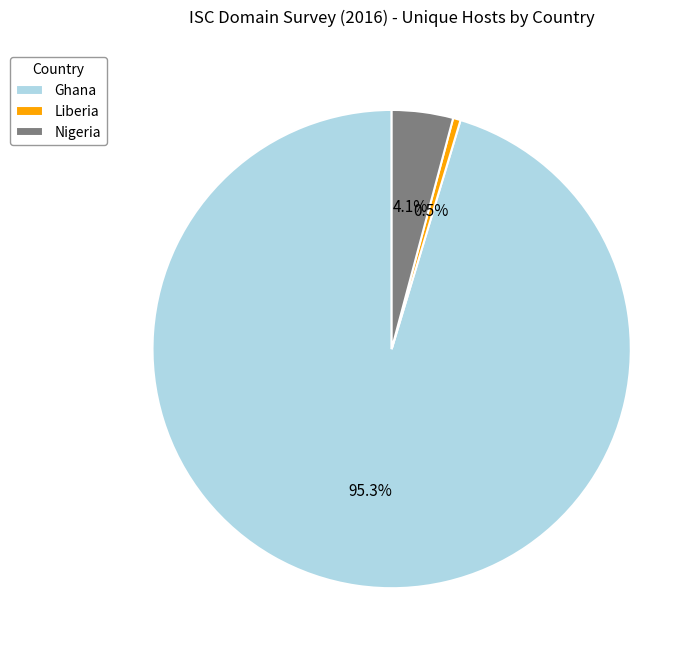

Is it true that Nigeria is 13% of the pie?

False